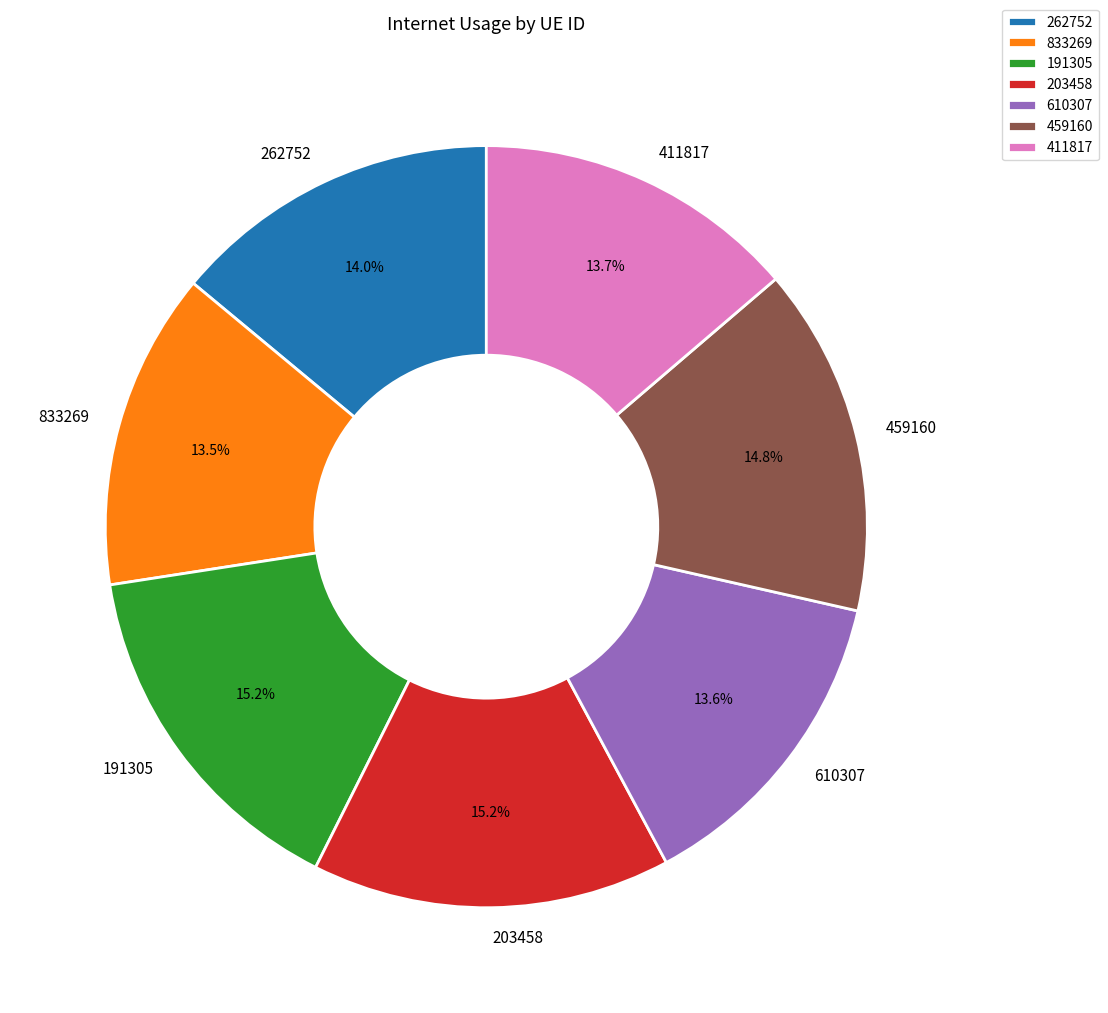

Is 459160 the majority of the pie?

No